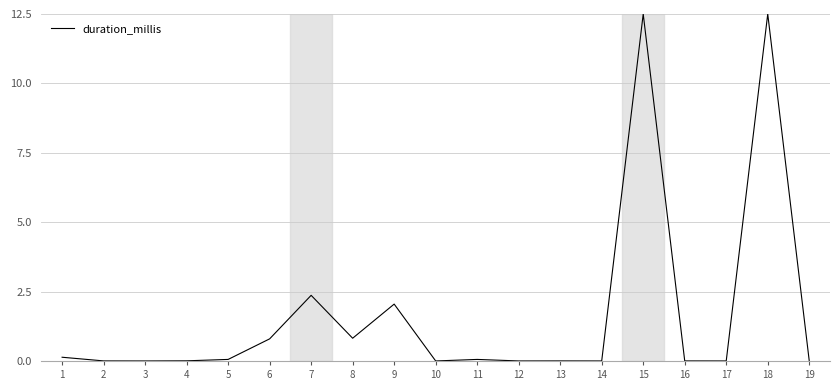

What is the difference between the maximum and minimum values?

12.5